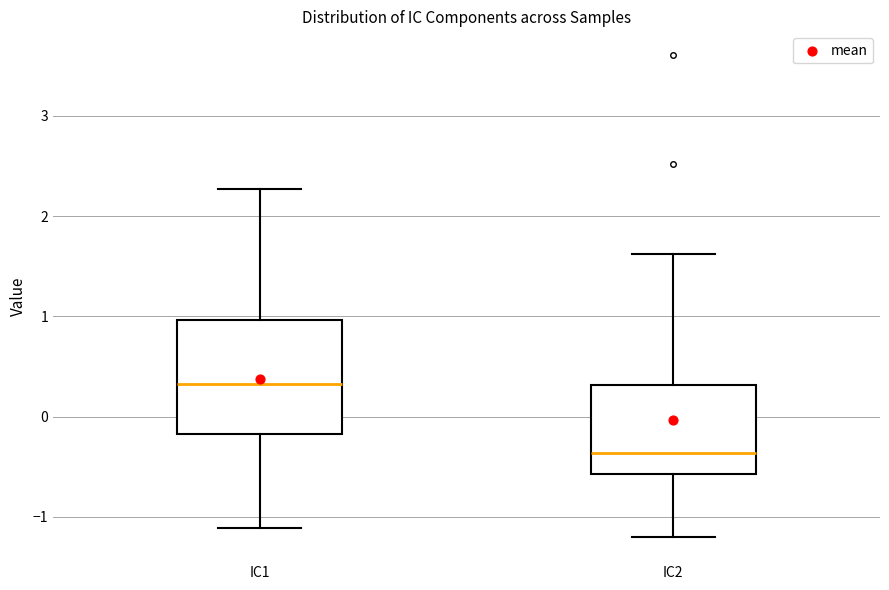

Which box is the tallest, from its lower edge to its upper edge?

IC1